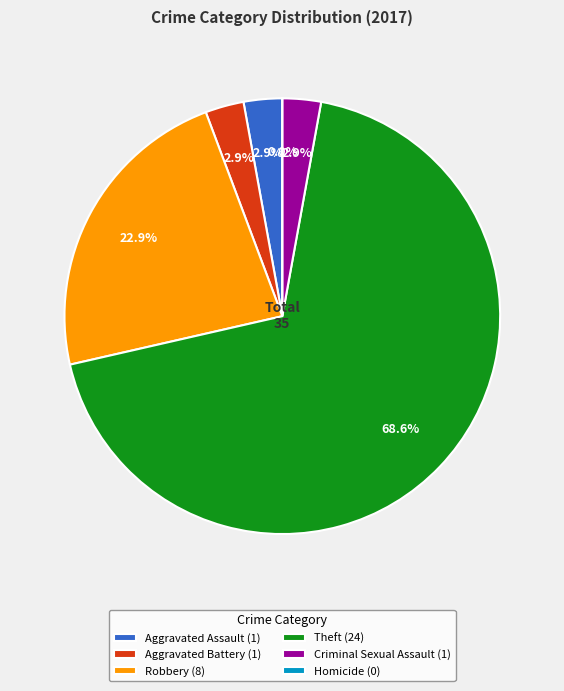

Which category has the biggest portion of the pie?

Theft